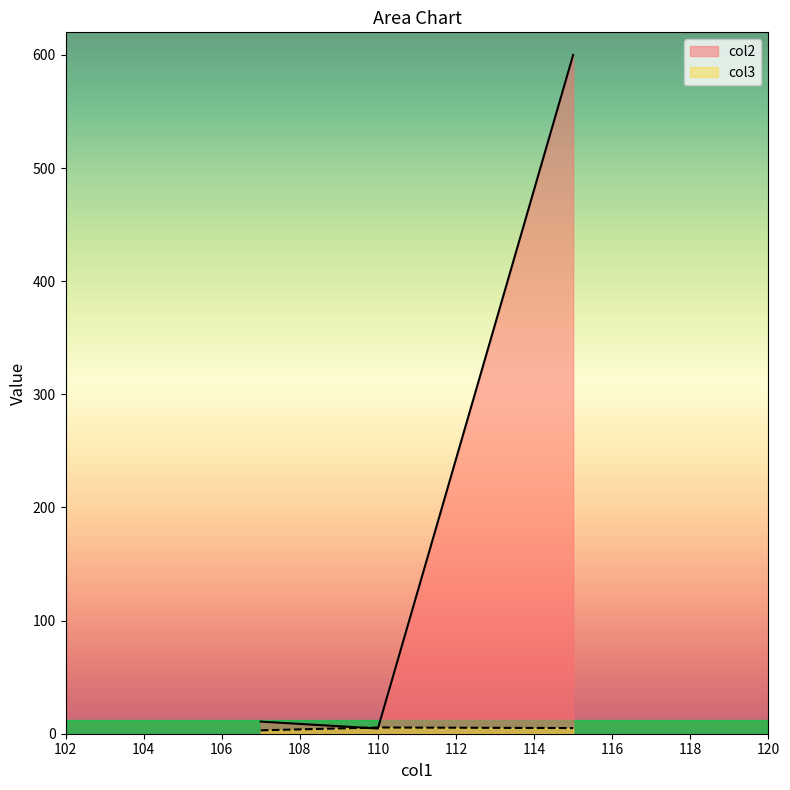

Reading left to right, what are all the values shown in this chart?

10.7	4.6	600.0